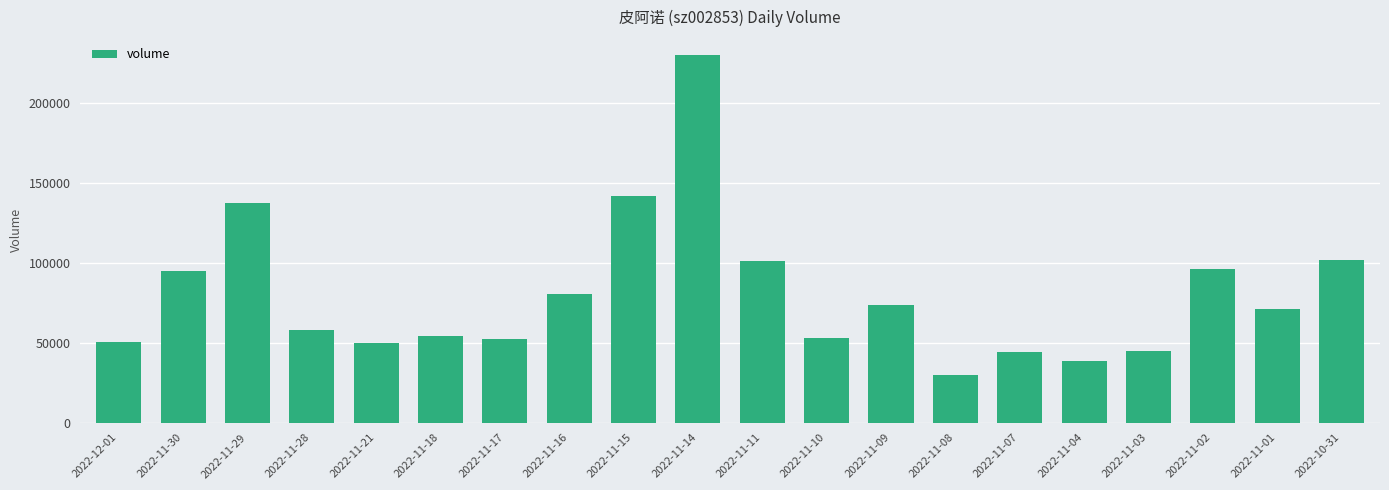

What is the sum of the values at 2022-10-31 and 2022-11-03?

146298